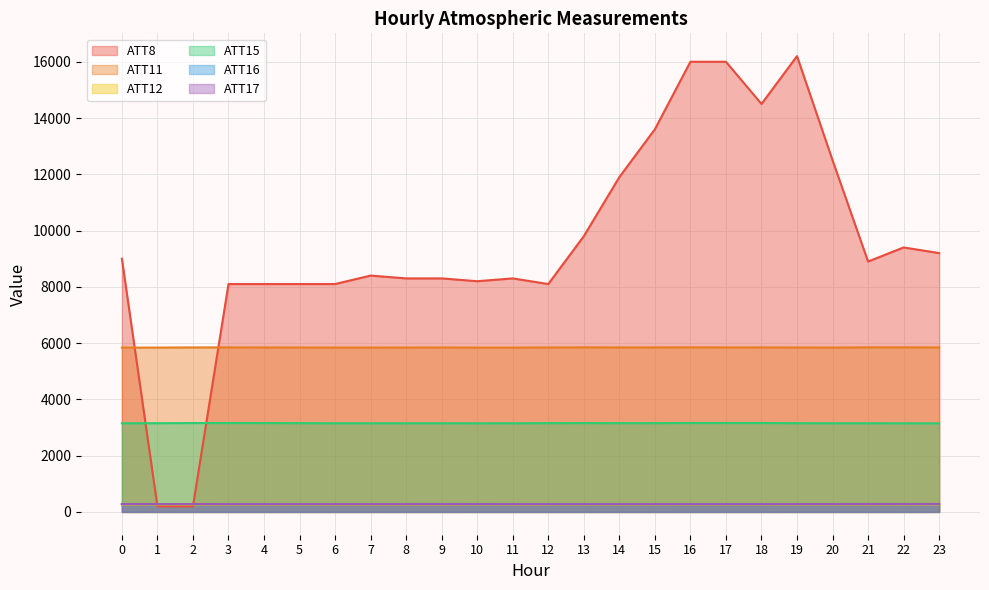

What is the greatest value displayed?

16200.0